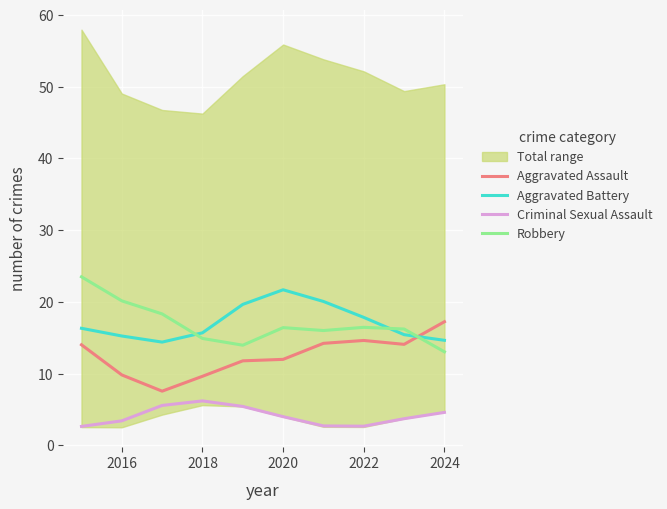

True or false: Robbery and Aggravated Battery intersect in this chart.

True